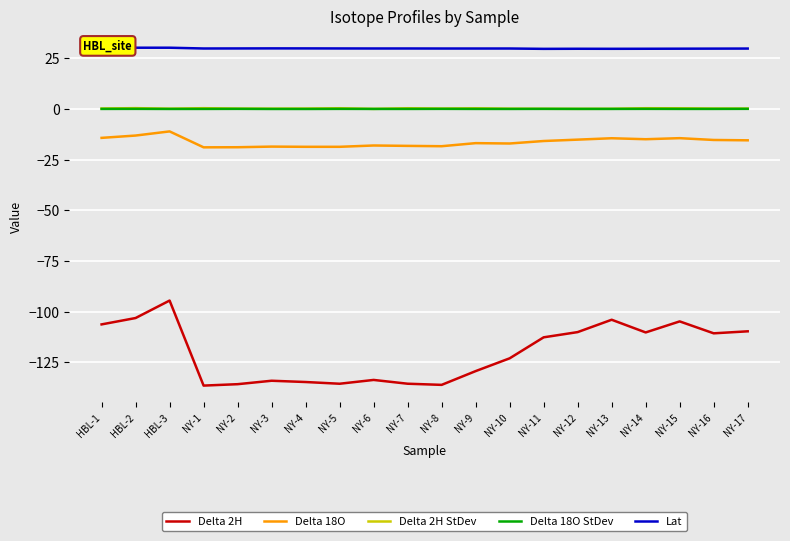

The value of Delta 2H at NY-12 is -154.1. True or false?

False